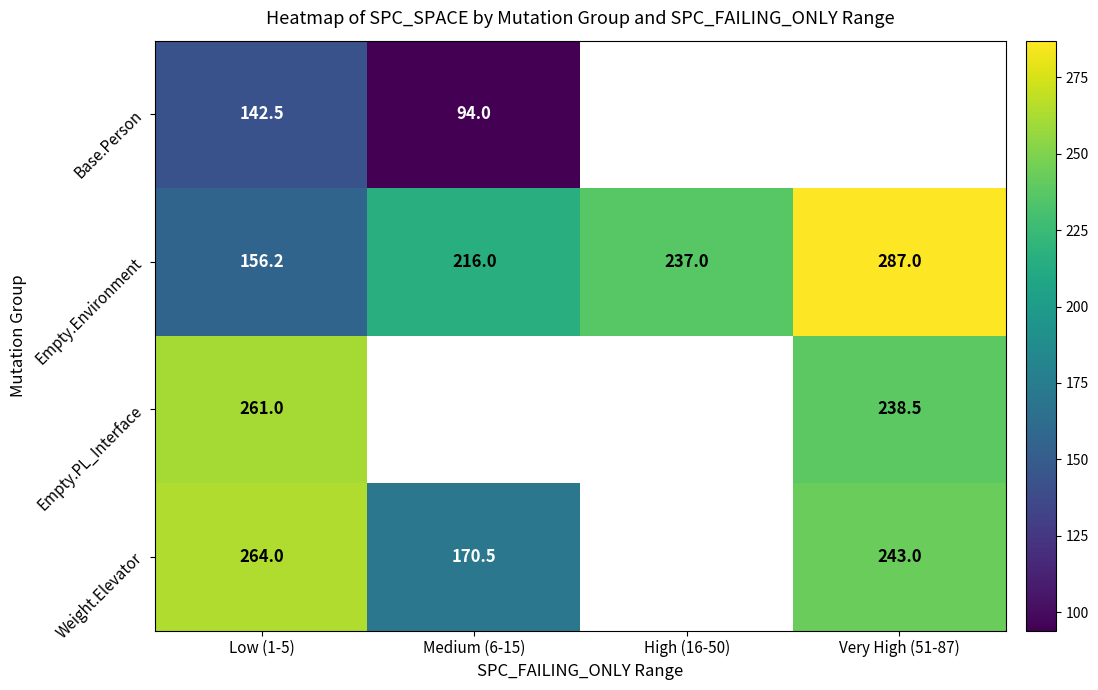

The value of Empty.PL_Interface at Low (1-5) is 60.2. True or false?

False